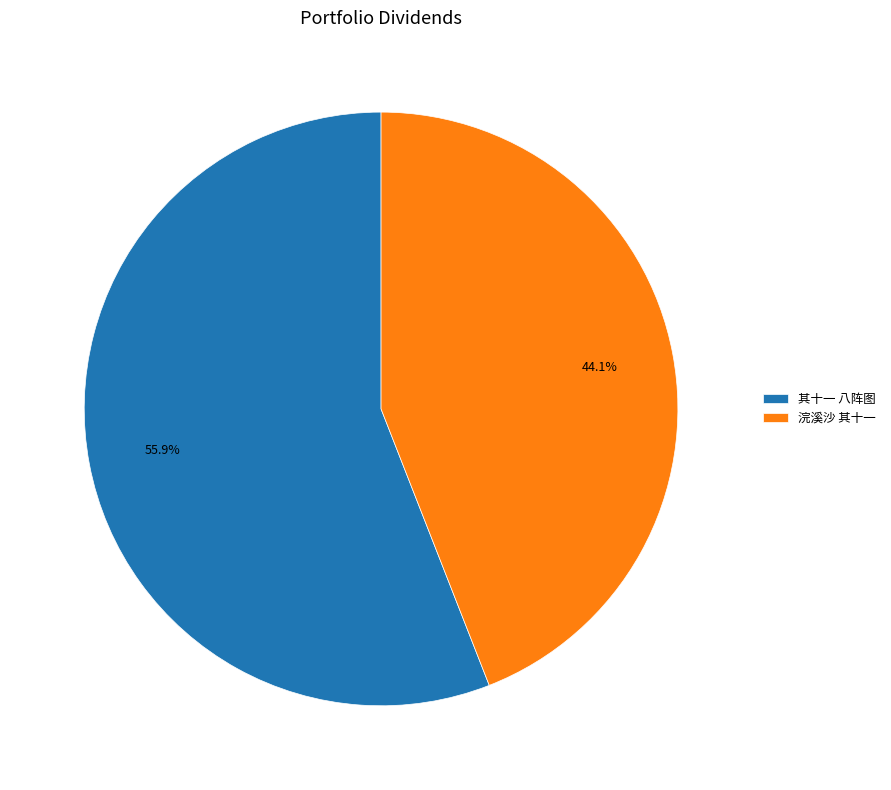

Count the number of slices in the pie.

2